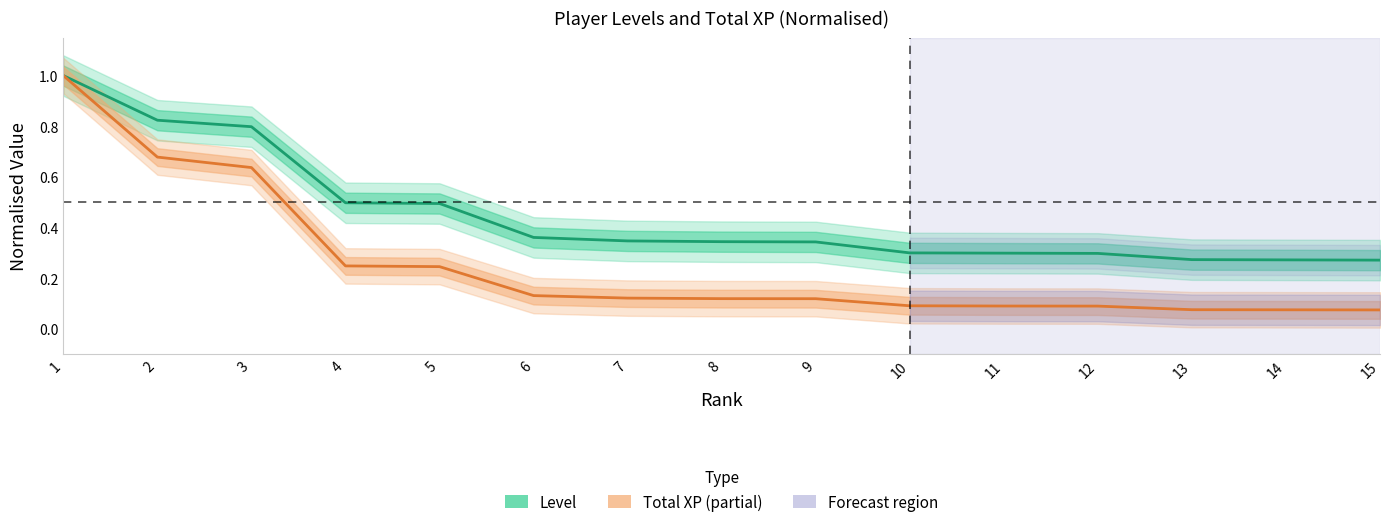

At how many categories does at least one series exceed 0?

15